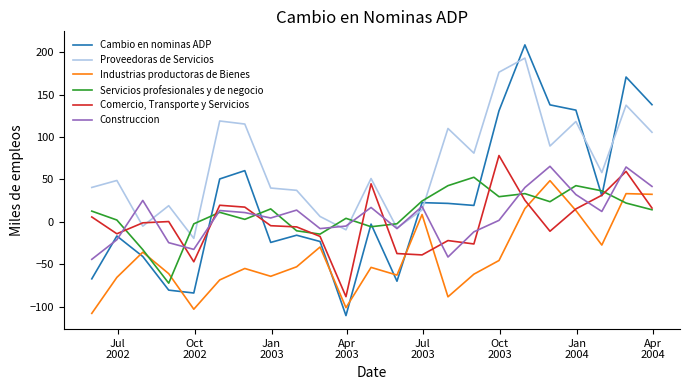

Which series has the widest spread of values?

Cambio en nominas ADP